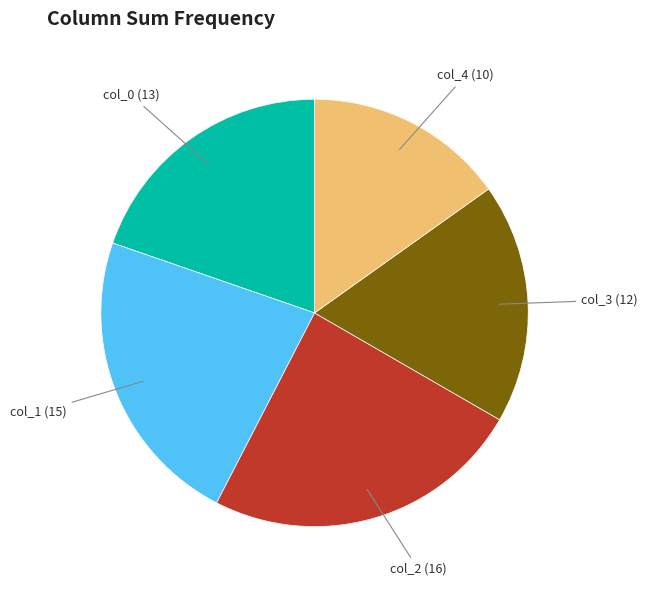

How many segments does this pie chart have?

5